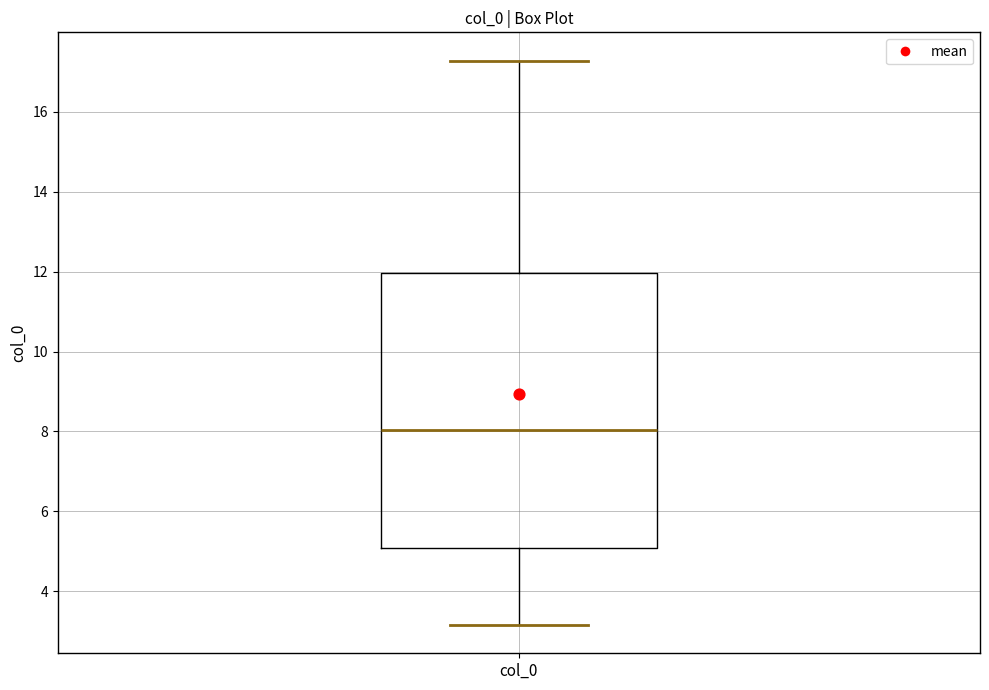

Transcribe this box plot: give where the median line is, the range the box spans, and where the two whiskers end, as read against the y-axis. The values are not printed on the chart, so give them approximately, as read against the axis.

median 8.0, box 5.0 to 12.0, whiskers 3.2 to 17.2